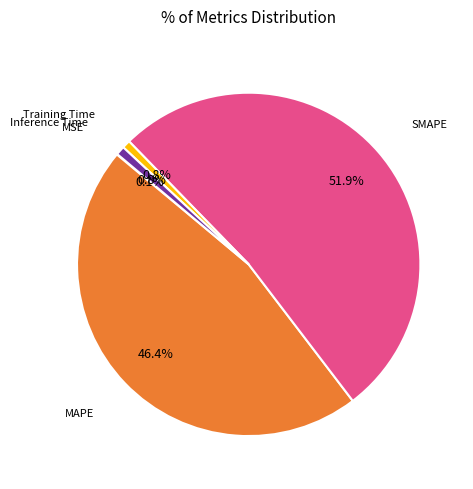

Does any single category account for the majority?

Yes